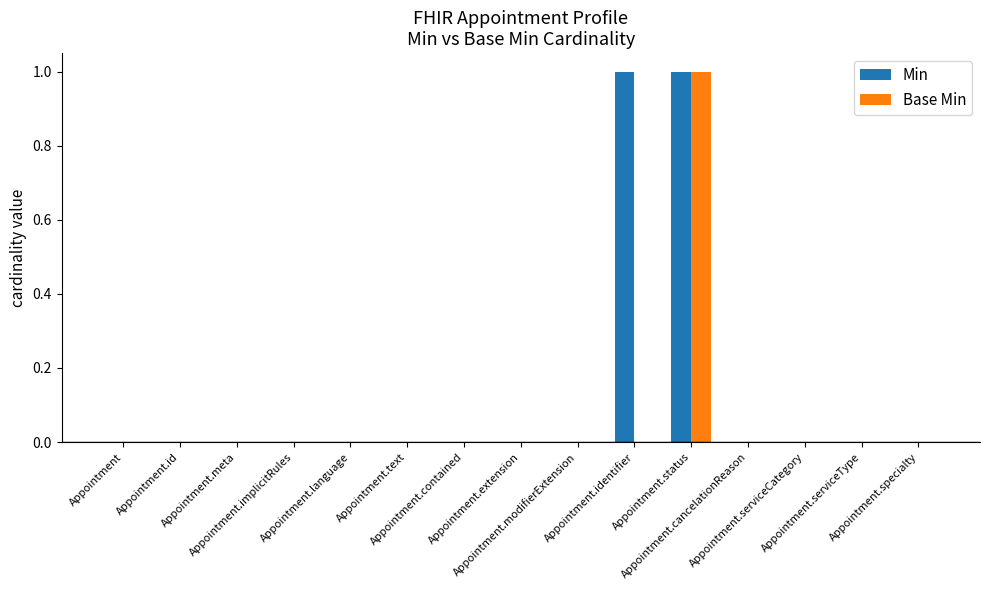

True or false: Base Min has a value of 0 at Appointment.id.

True